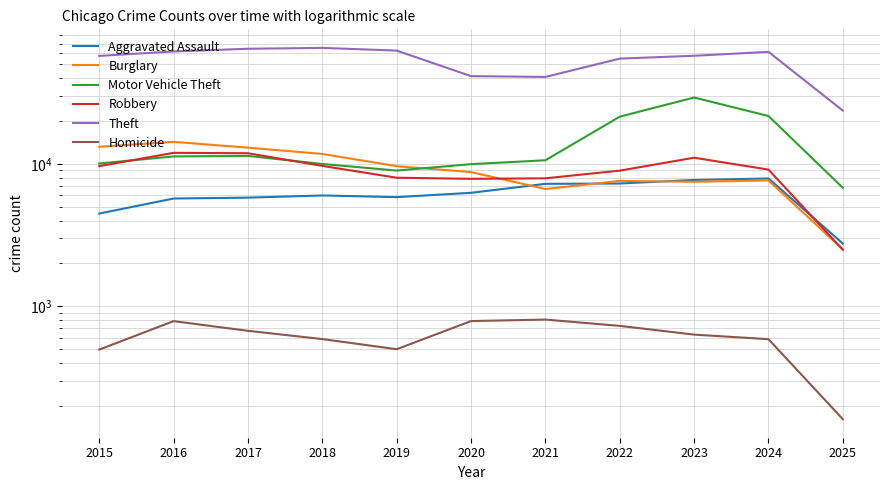

Which series has the widest spread of values?

Theft